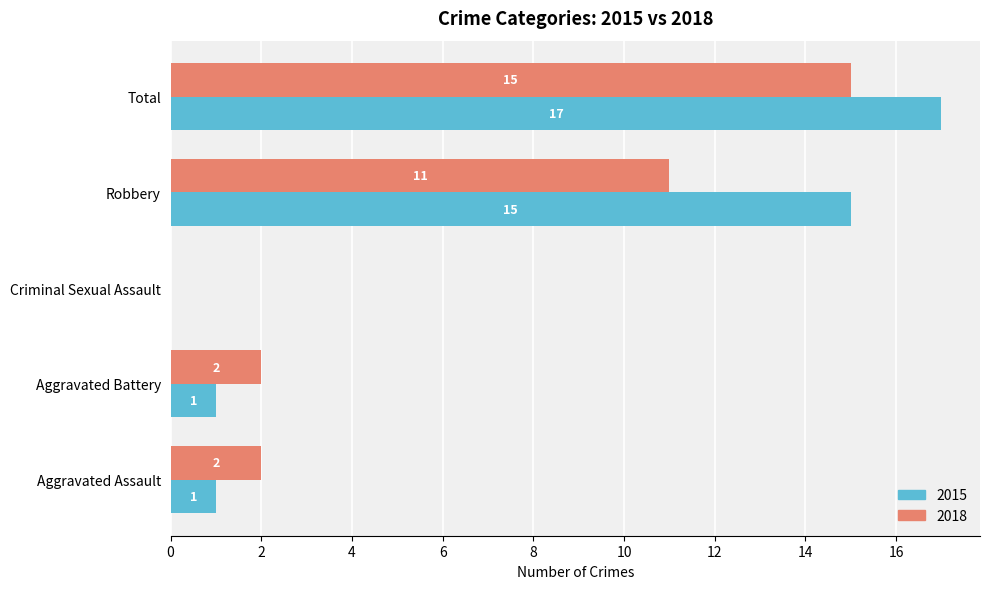

At which category does the chart reach its peak across all series?

Total